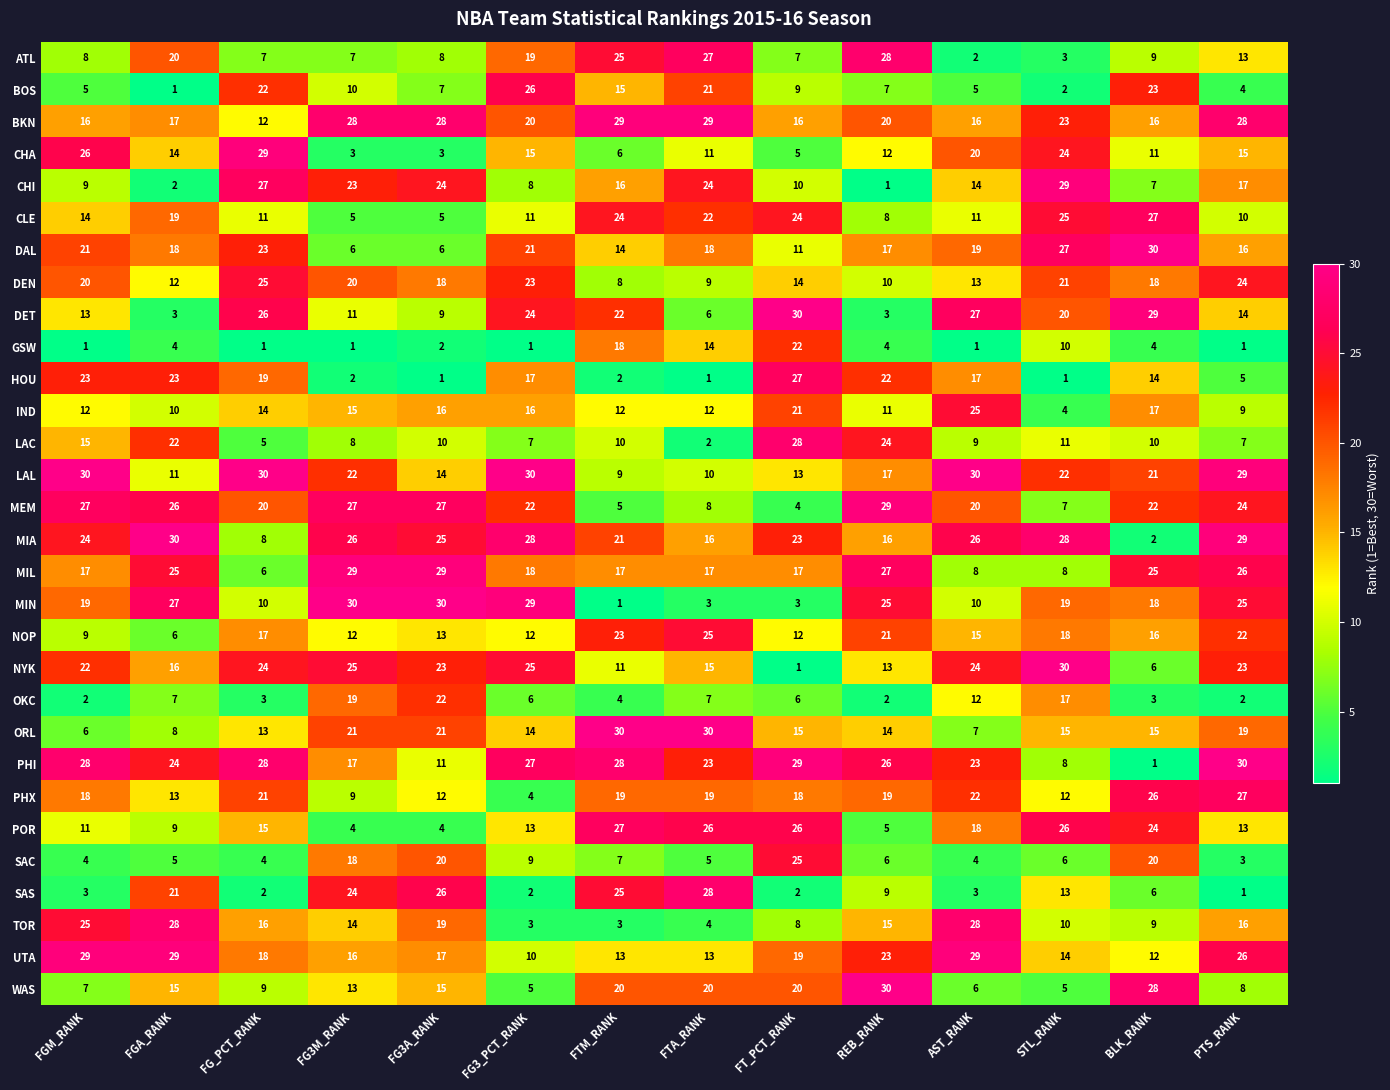

What is the total value across all series at AST_RANK?

464